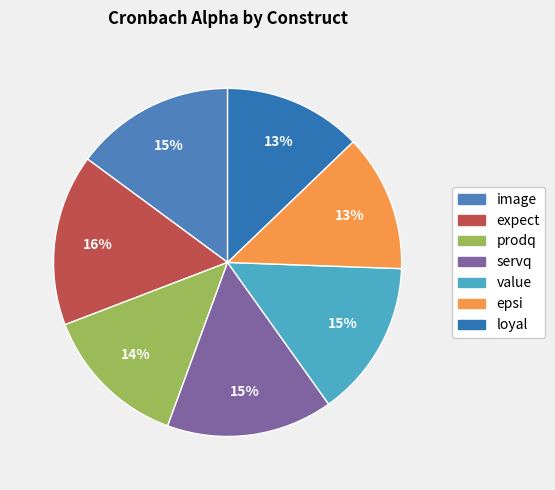

How many slices are in this pie chart?

7